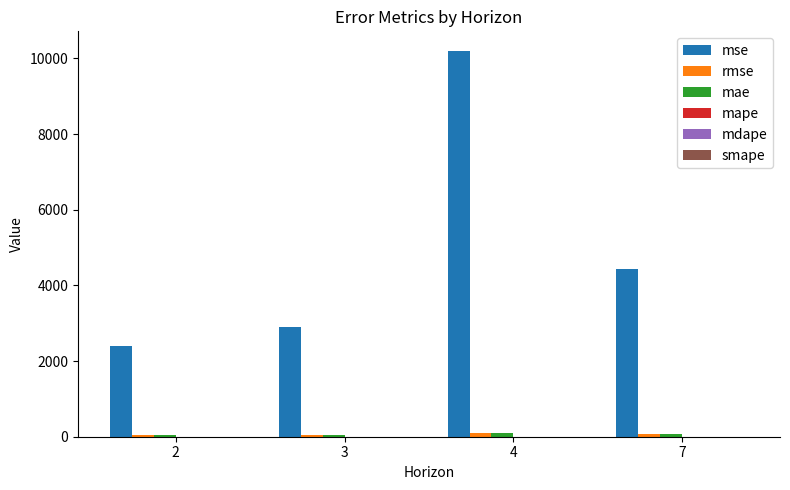

Which label corresponds to the largest value in the chart?

4